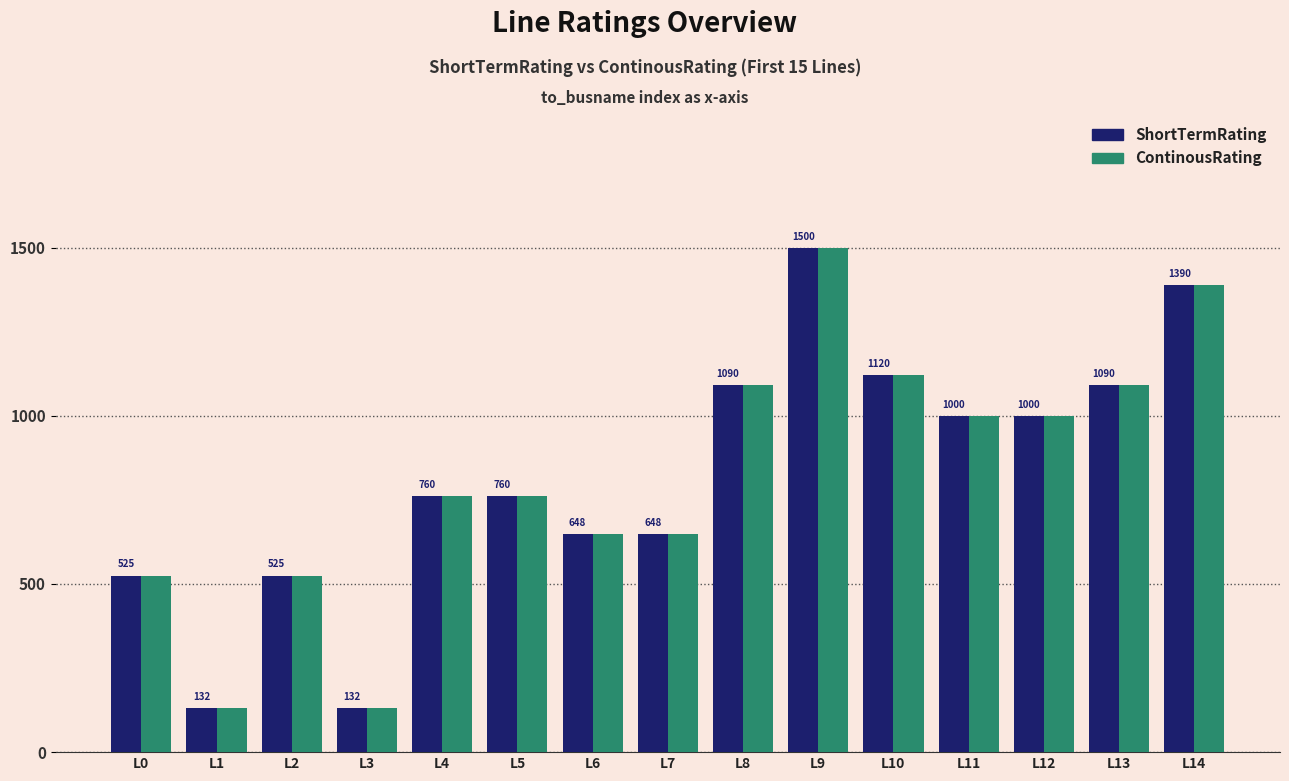

True or false: ShortTermRating has a value of 760 at L5.

True